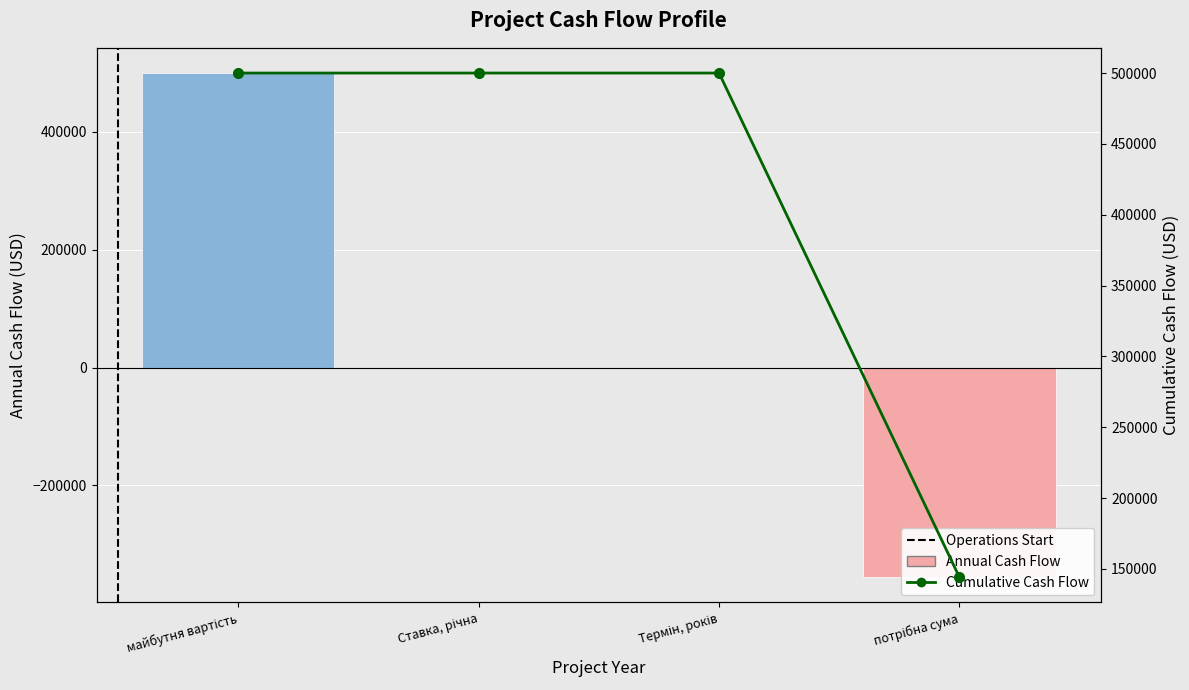

What position from the left is Термін, років?

3